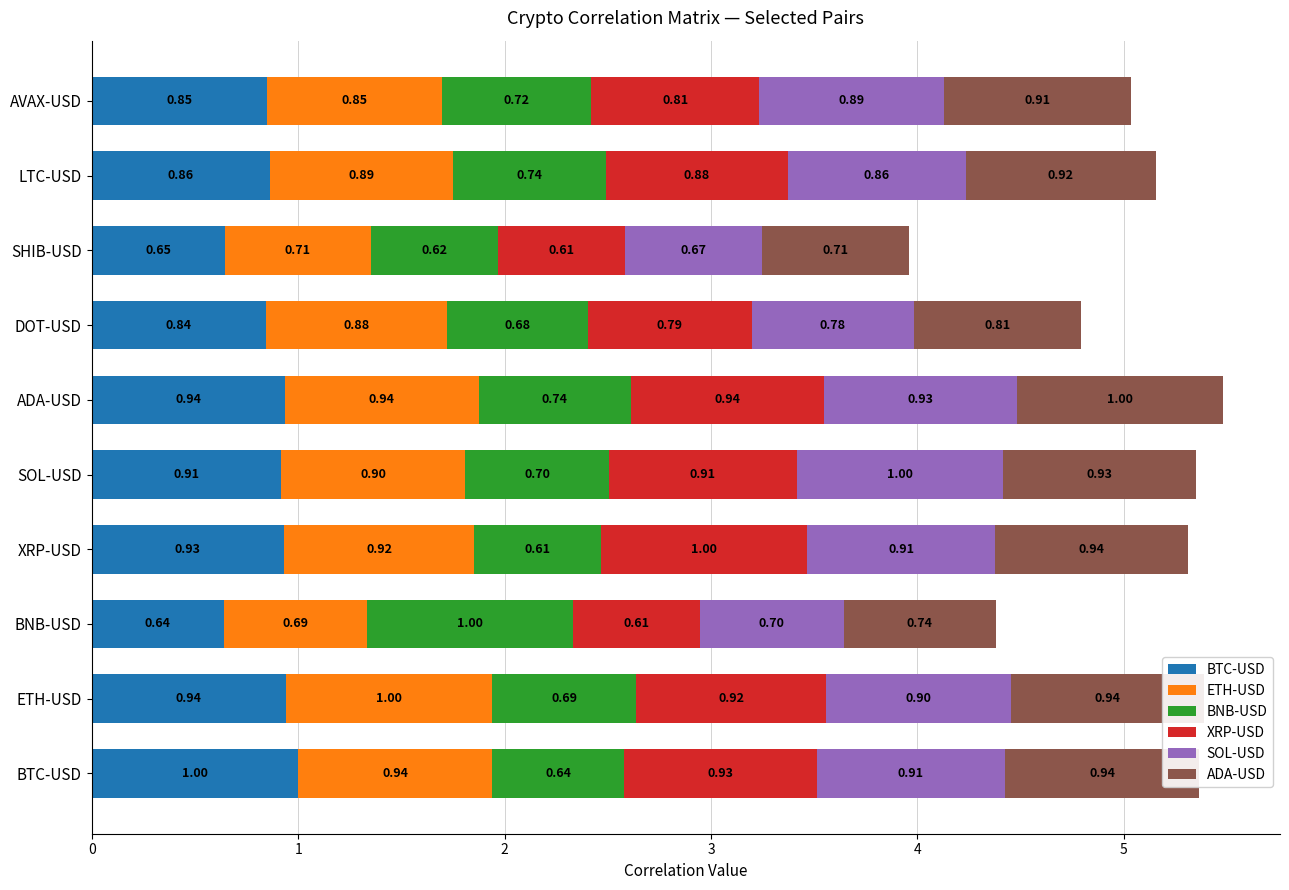

What are all the series names shown in the legend?

BTC-USD, ETH-USD, BNB-USD, XRP-USD, SOL-USD, ADA-USD